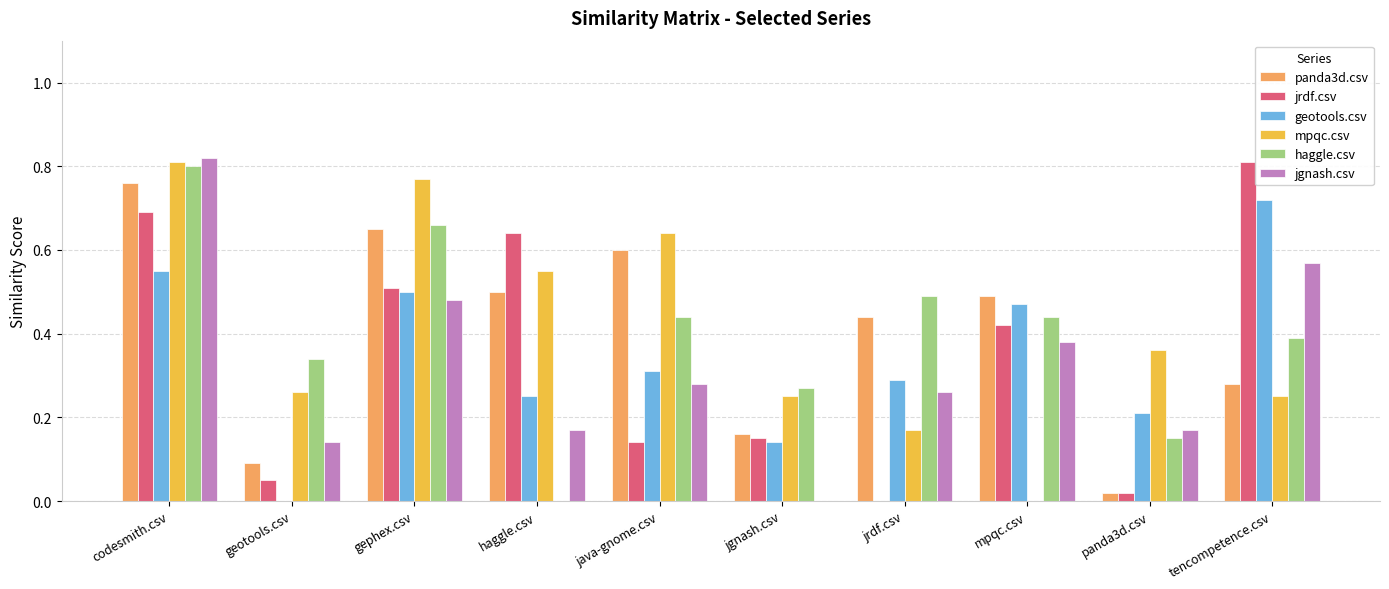

Which category has the highest value in the jrdf.csv series?

tencompetence.csv